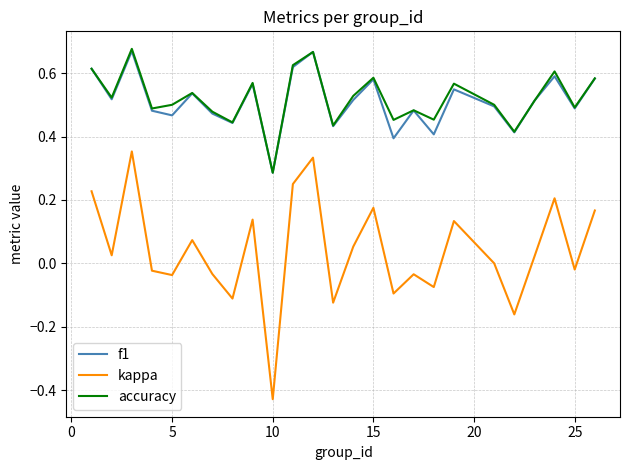

True or false: kappa and accuracy intersect in this chart.

False